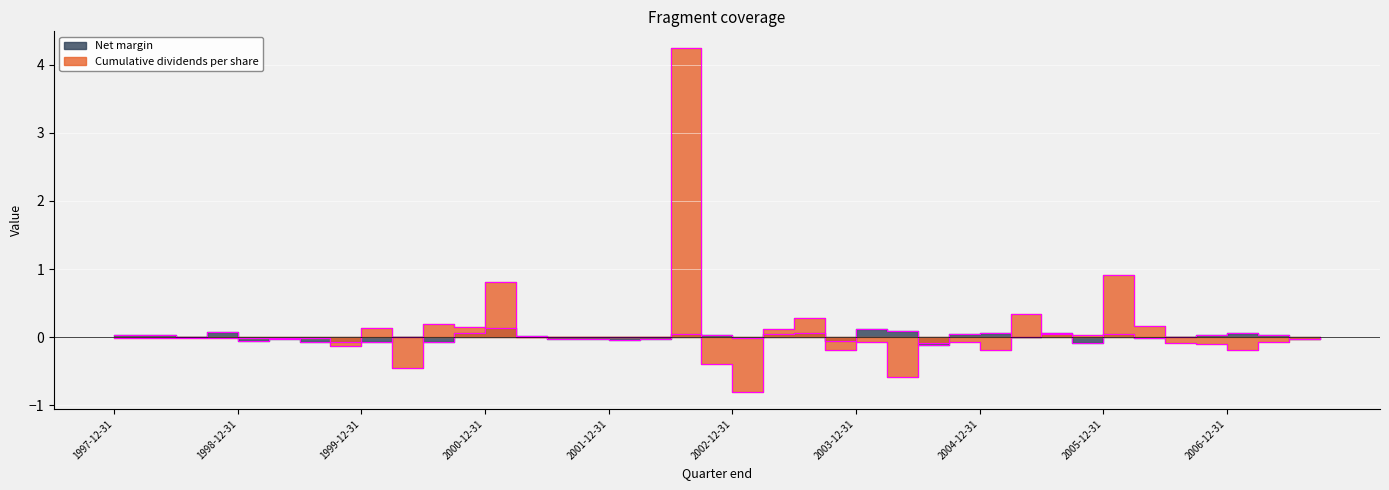

How many intersections are there between Cumulative dividends per share and Net margin?

18